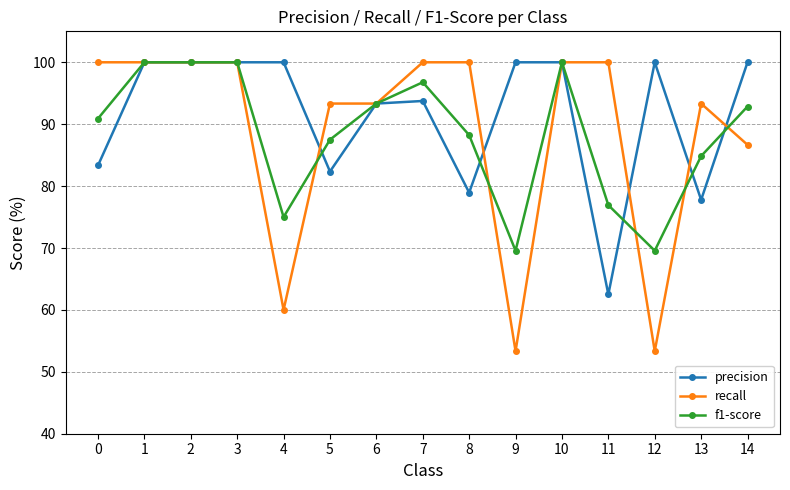

What is the total value across all series at 6?

280.0